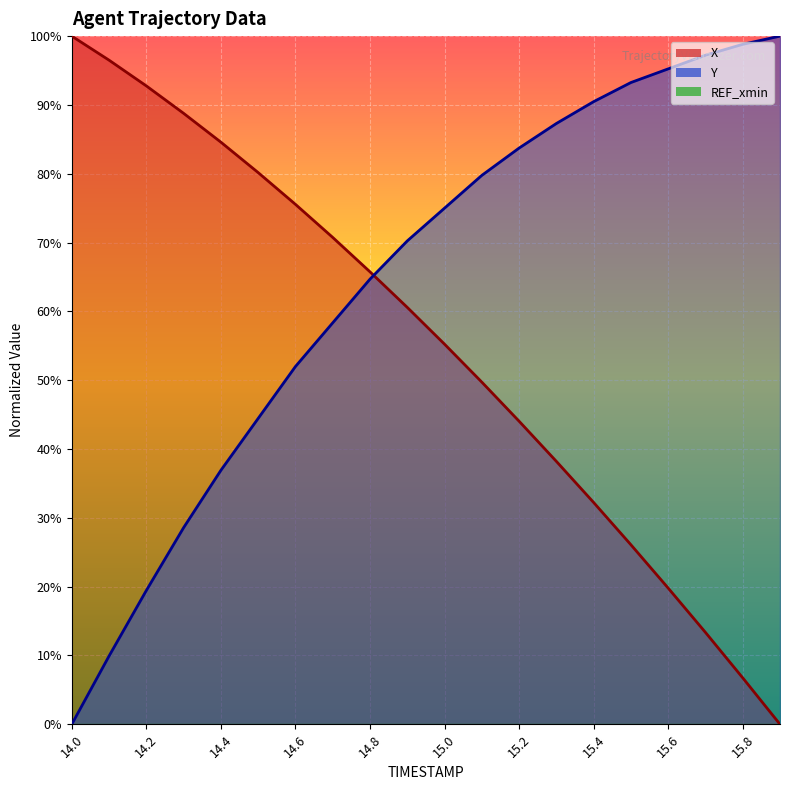

What is the label of the 17th point from the left?

15.6